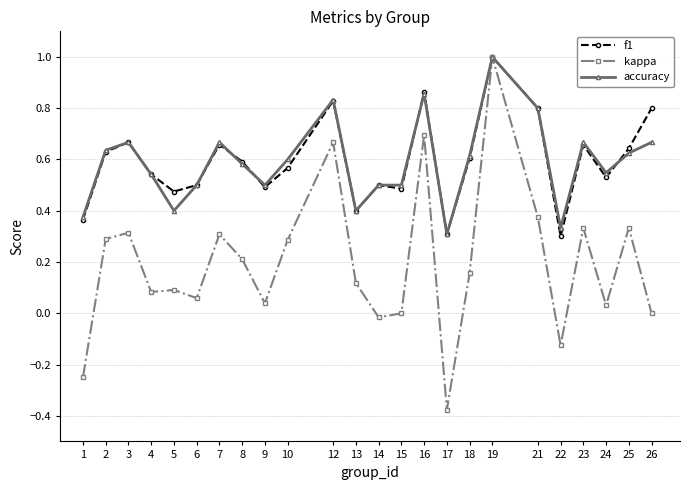

Is the value of kappa at 17 greater than the value of accuracy at 24?

No